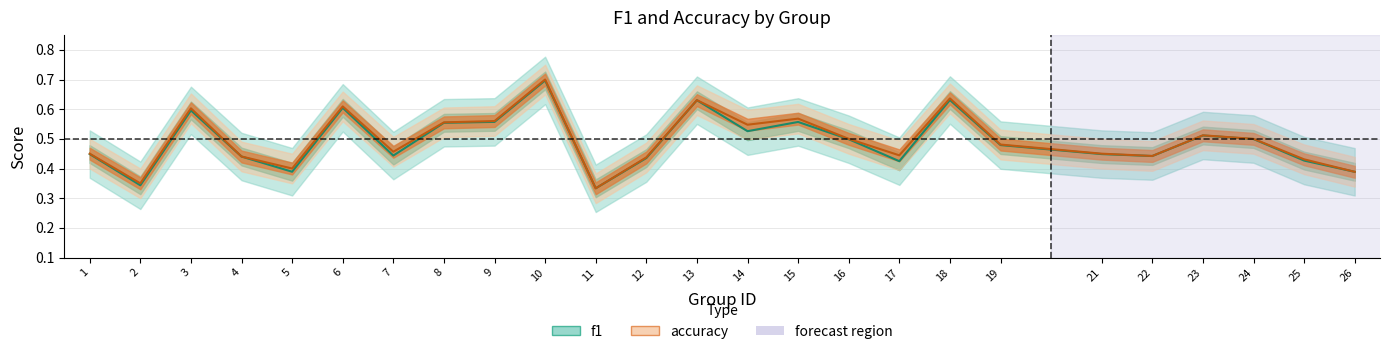

The accuracy series shows 0.4 at 11. True or false?

False